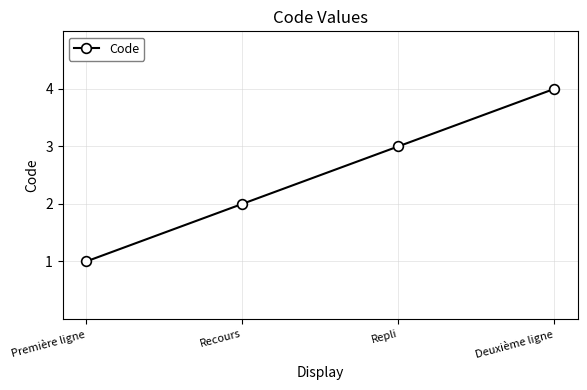

Reading left to right, list all the values displayed in this chart.

1	2	3	4